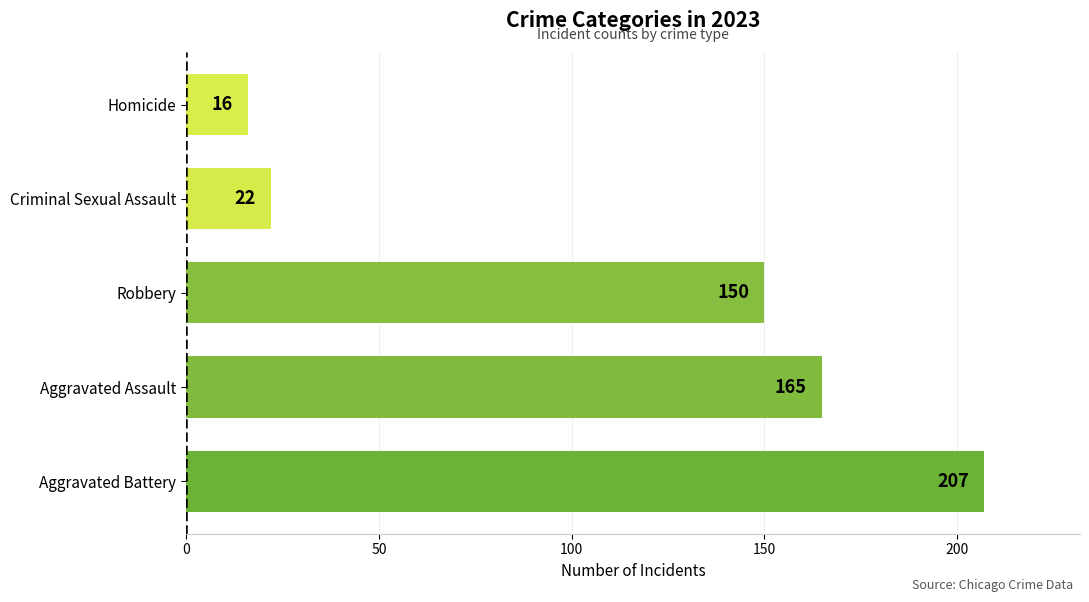

Between Aggravated Battery and Robbery, which is larger?

Aggravated Battery